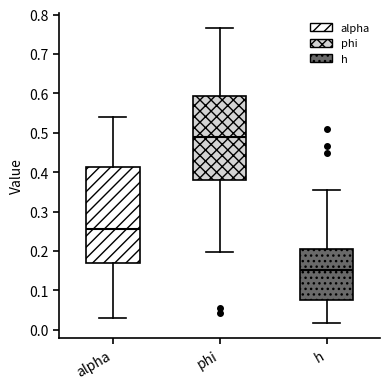

Comparing the boxes themselves (not the whiskers), which one is the tallest?

alpha